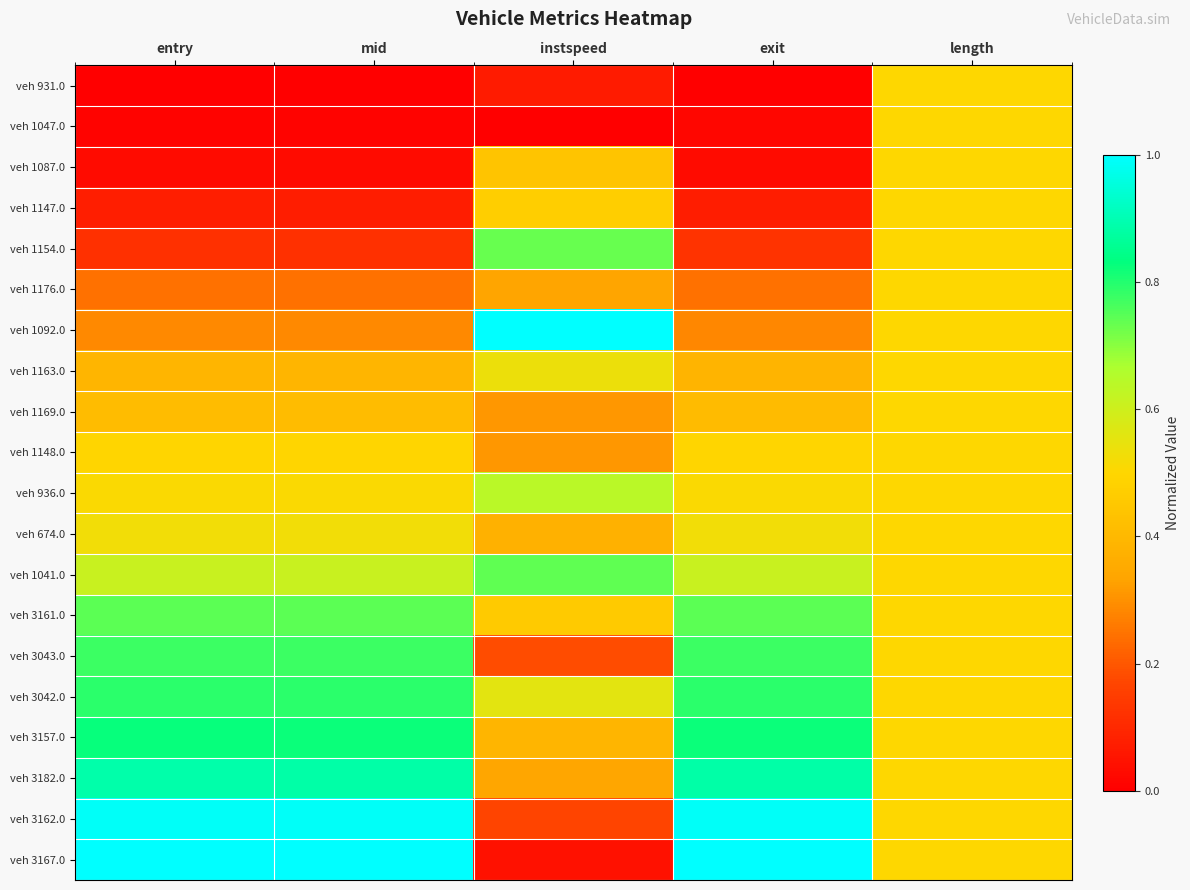

List the series in order of their peak value, highest first.

veh 1092.0, veh 3167.0, veh 3162.0, veh 3182.0, veh 3157.0, veh 3042.0, veh 3043.0, veh 3161.0, veh 1041.0, veh 1154.0, veh 936.0, veh 1163.0, veh 674.0, veh 931.0, veh 1047.0, veh 1087.0, veh 1147.0, veh 1176.0, veh 1169.0, veh 1148.0